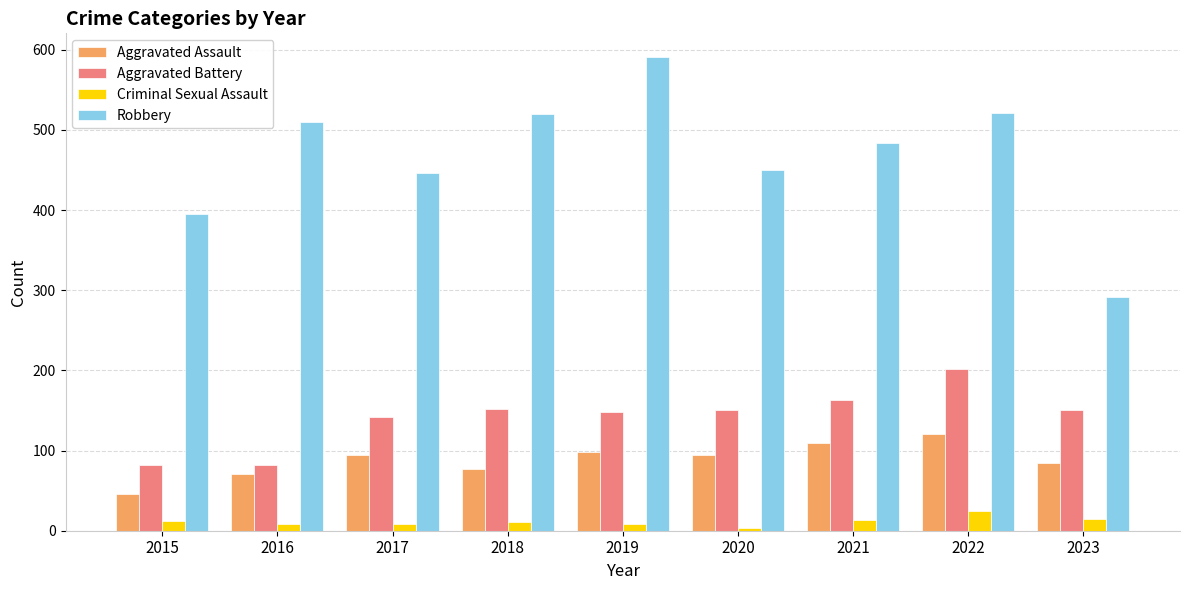

The value of Robbery at 2016 is 510. True or false?

True